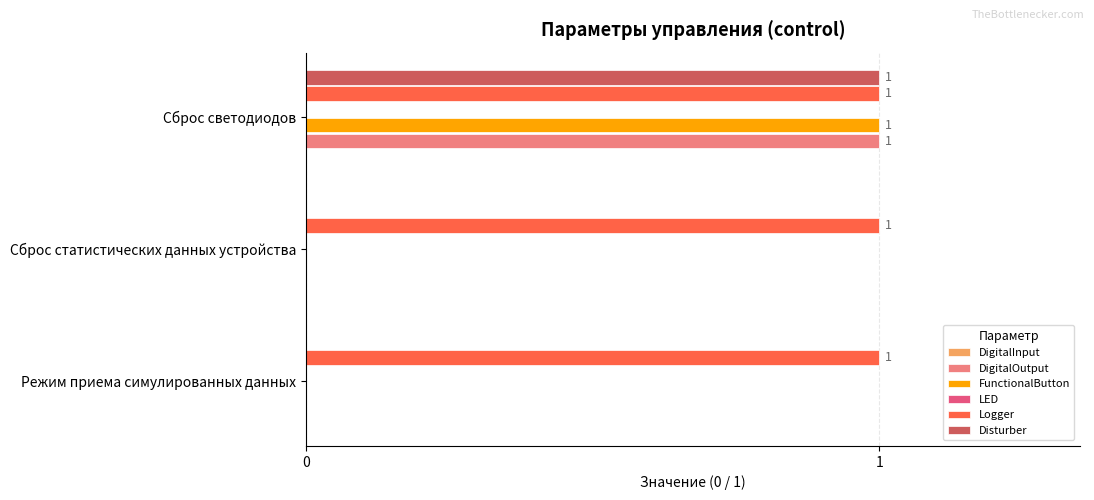

True or false: DigitalOutput has a value of 0 at Режим приема симулированных данных.

True